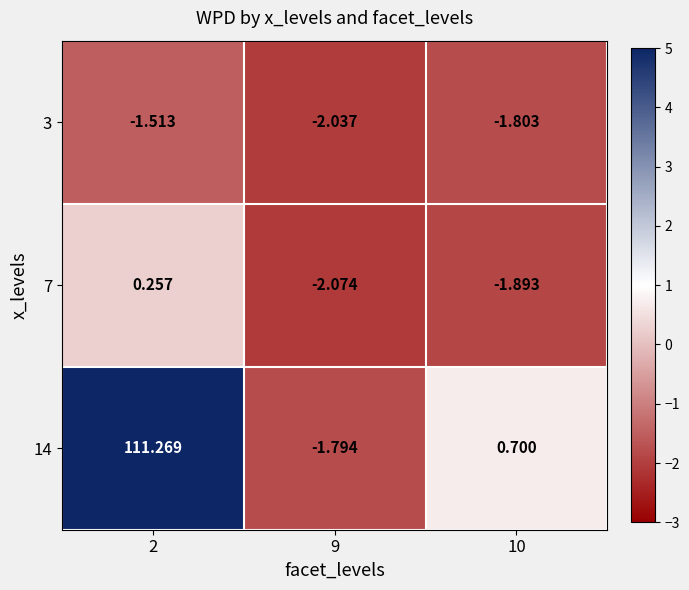

Which label corresponds to the largest value in the chart?

2